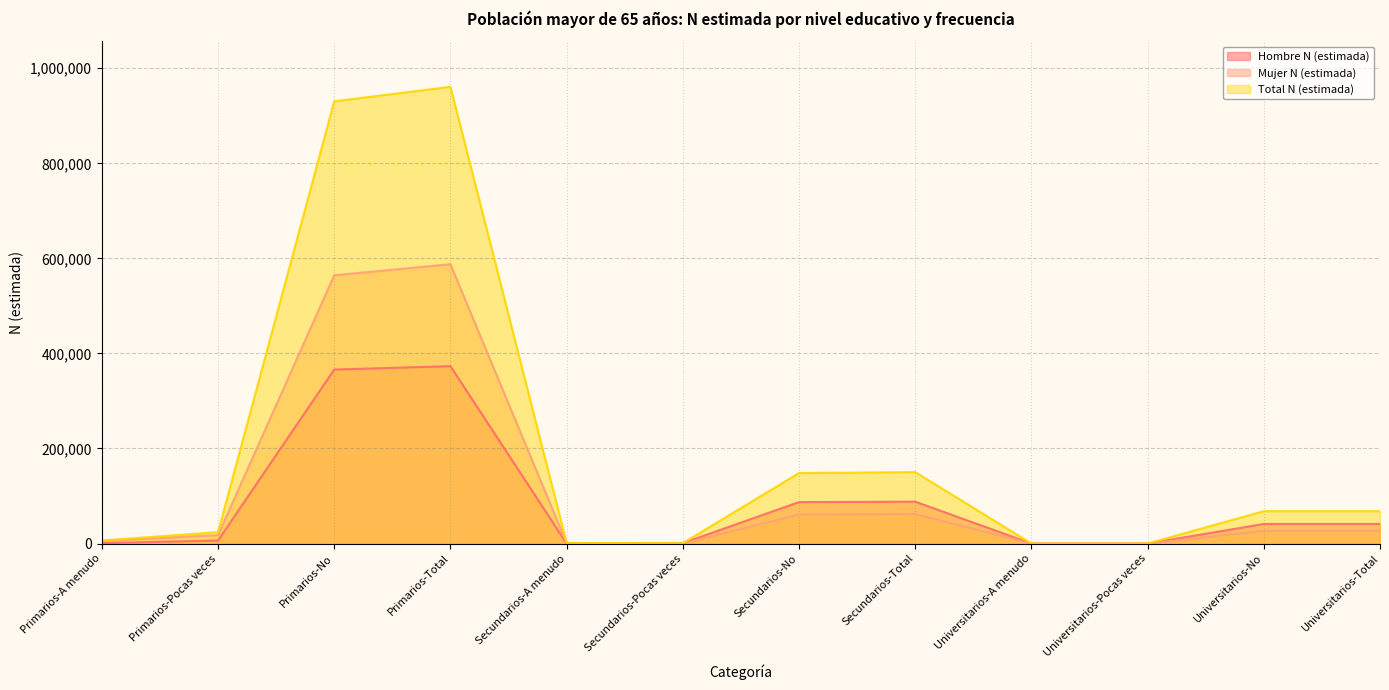

True or false: Mujer N (estimada) and Total N (estimada) cross at least once.

False